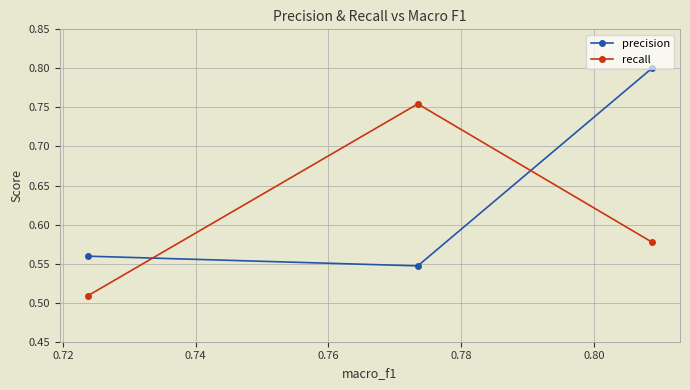

Which series has the largest total across all categories?

precision